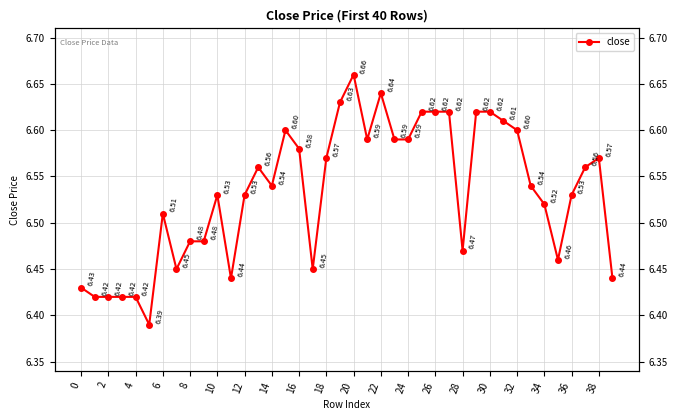

What is the average value?

6.5